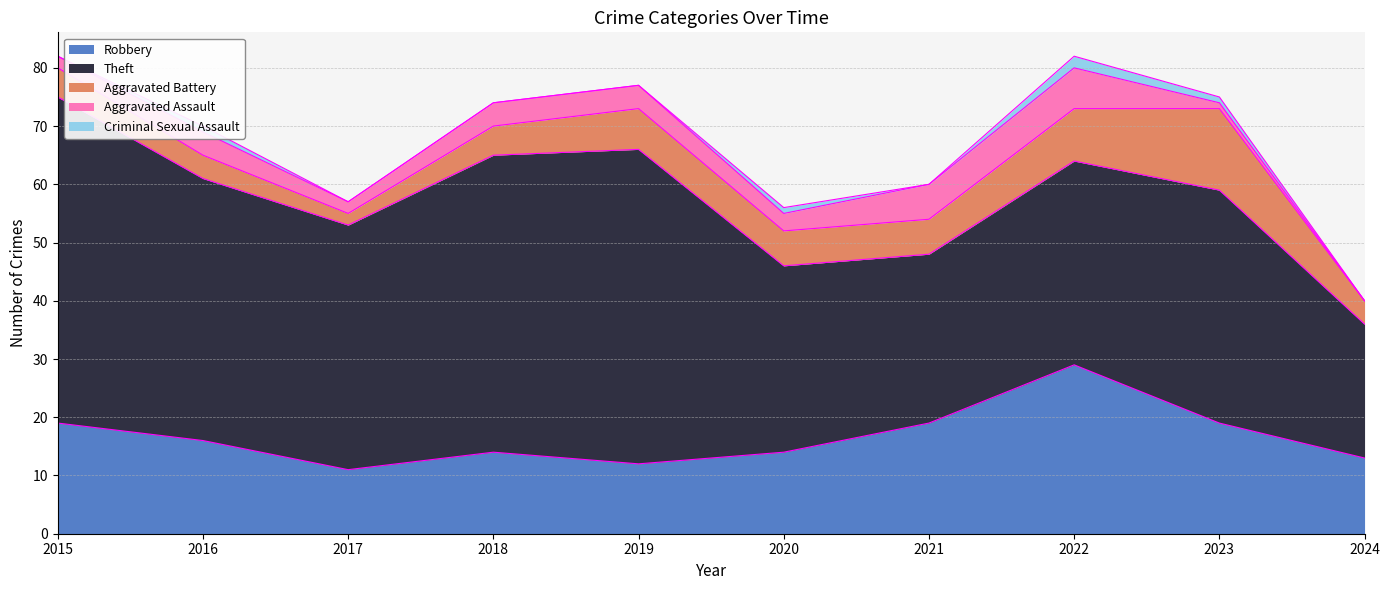

What is the approximate value of Theft at 2019, to the nearest 5?

55